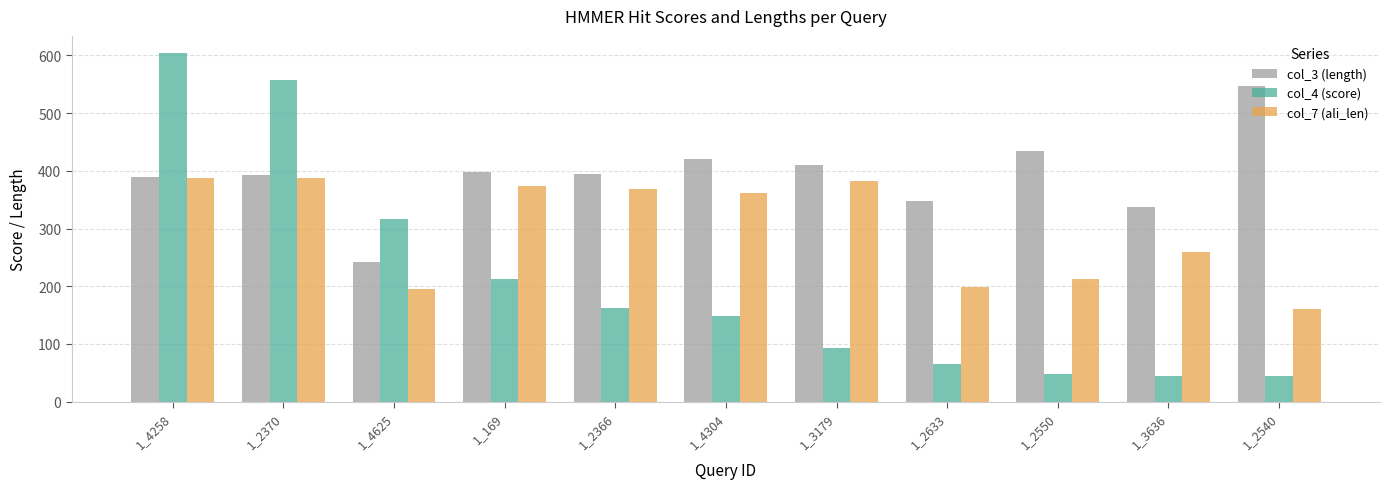

Is the value of col_3 (length) at 1_2633 greater than the value of col_7 (ali_len) at 1_3179?

No